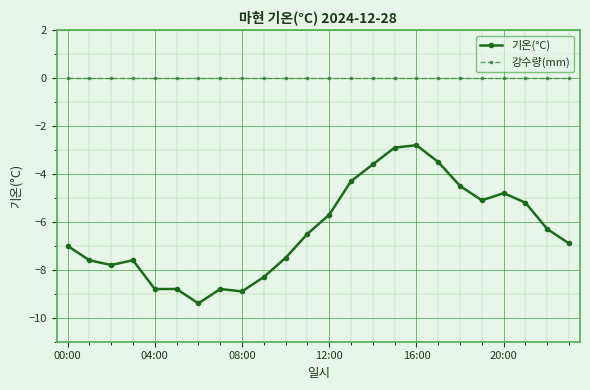

Which series has the largest total across all categories?

강수량(mm)